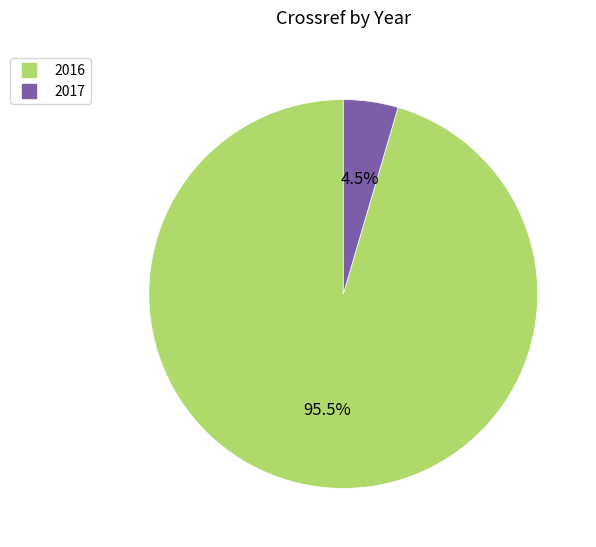

Is 2016 the majority of the pie?

Yes